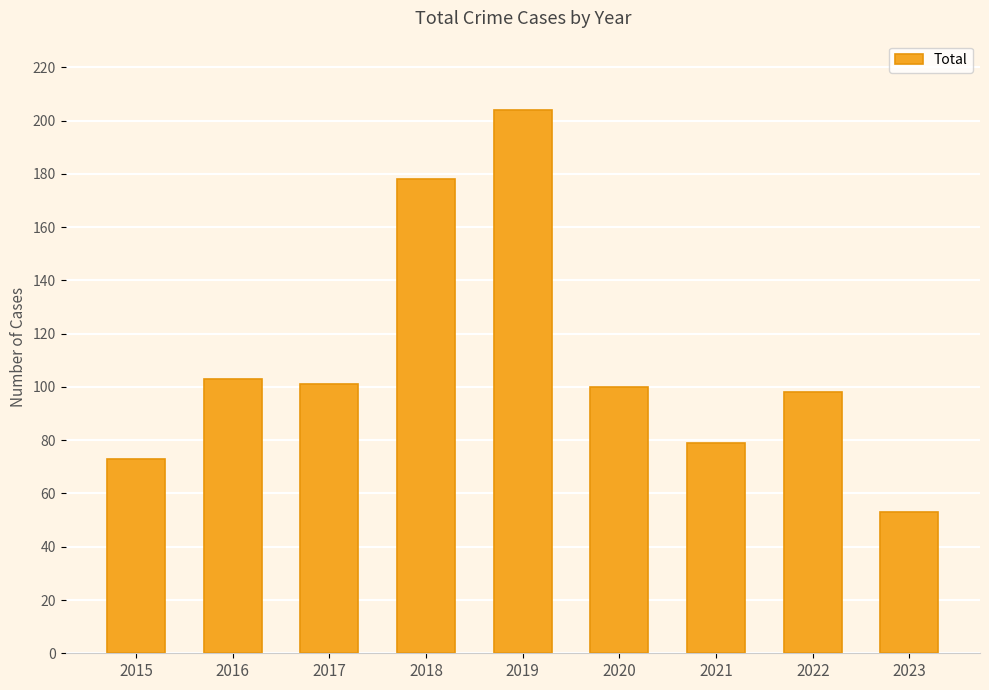

What is the value of the 3rd bar from the left?

101